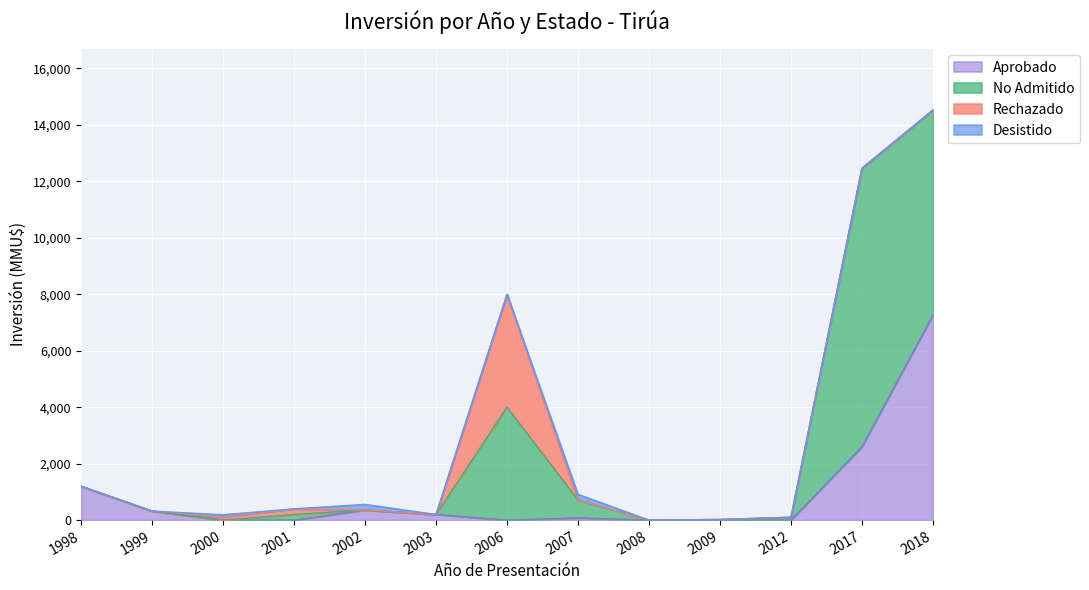

Reading left to right, transcribe all the data shown in this chart.

Aprobado: 1998=1200	1999=320	2000=0	2001=0	2002=357	2003=200	2006=0	2007=80	2008=0	2009=0	2012=0	2017=2600	2018=7263
No Admitido: 1998=0	1999=0	2000=0	2001=200	2002=0	2003=0	2006=4000	2007=634	2008=0	2009=22	2012=100	2017=9863	2018=7263
Rechazado: 1998=0	1999=0	2000=110	2001=200	2002=0	2003=0	2006=4000	2007=0	2008=0	2009=0	2012=0	2017=0	2018=0
Desistido: 1998=0	1999=0	2000=80	2001=0	2002=200	2003=0	2006=0	2007=200	2008=0	2009=0	2012=0	2017=0	2018=0